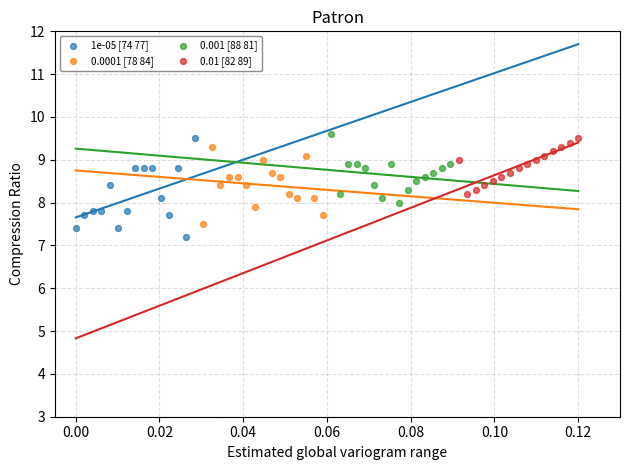

Which series has the widest spread of Y values?

1e-05 [74 77]